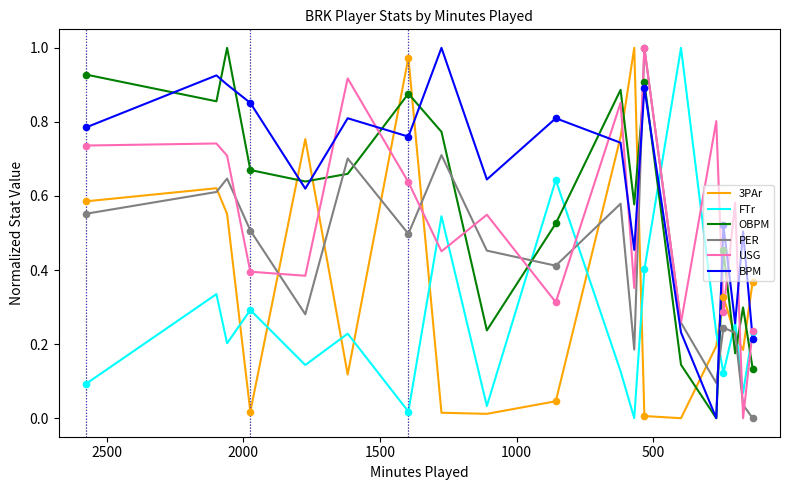

At how many categories does at least one series exceed 0?

19